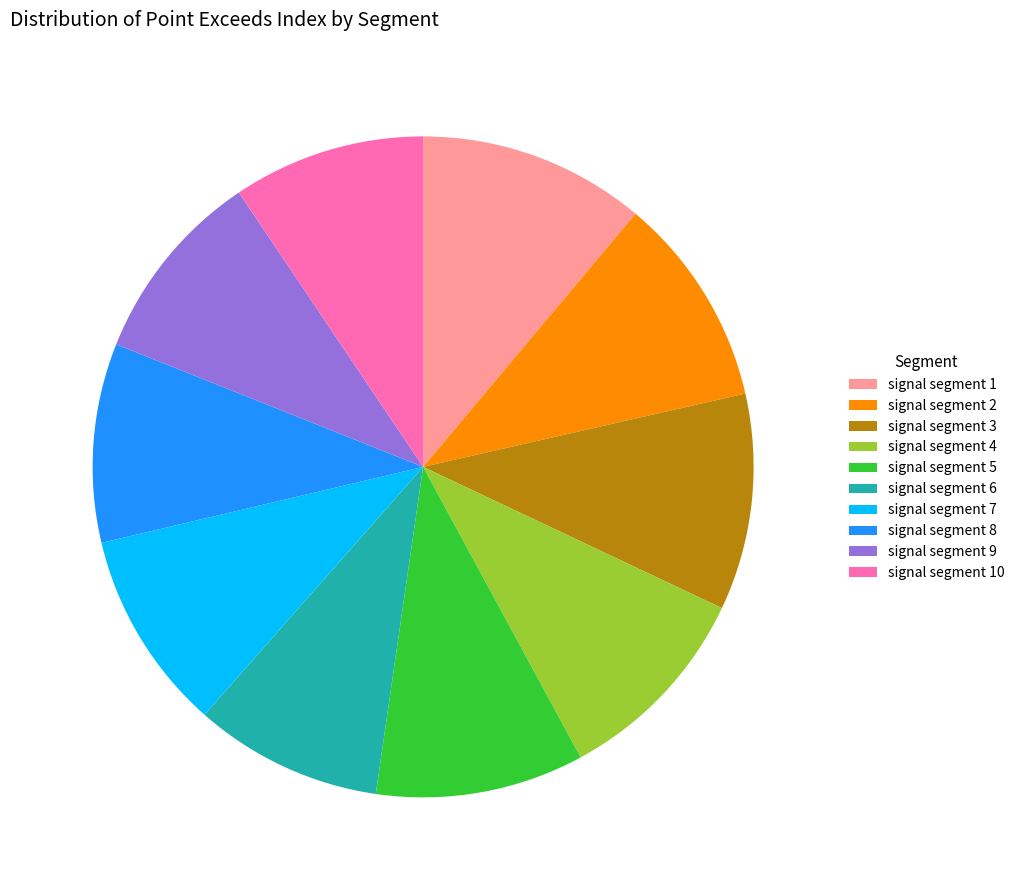

Which has a higher value, signal segment 6 or signal segment 1?

signal segment 1